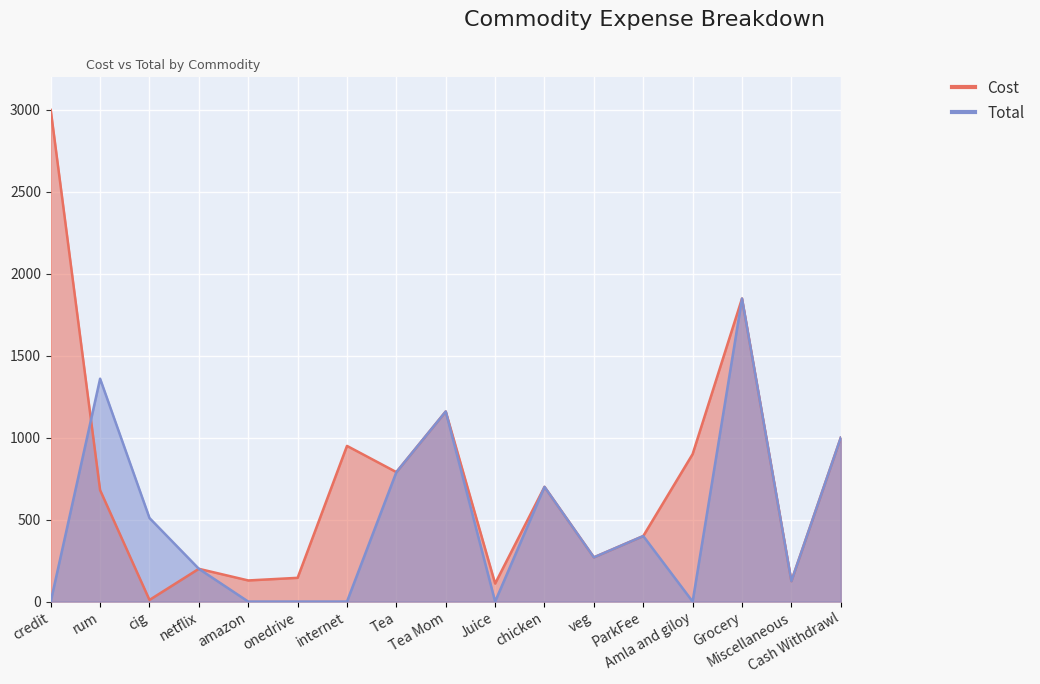

What is the label of the 11th point from the left?

chicken